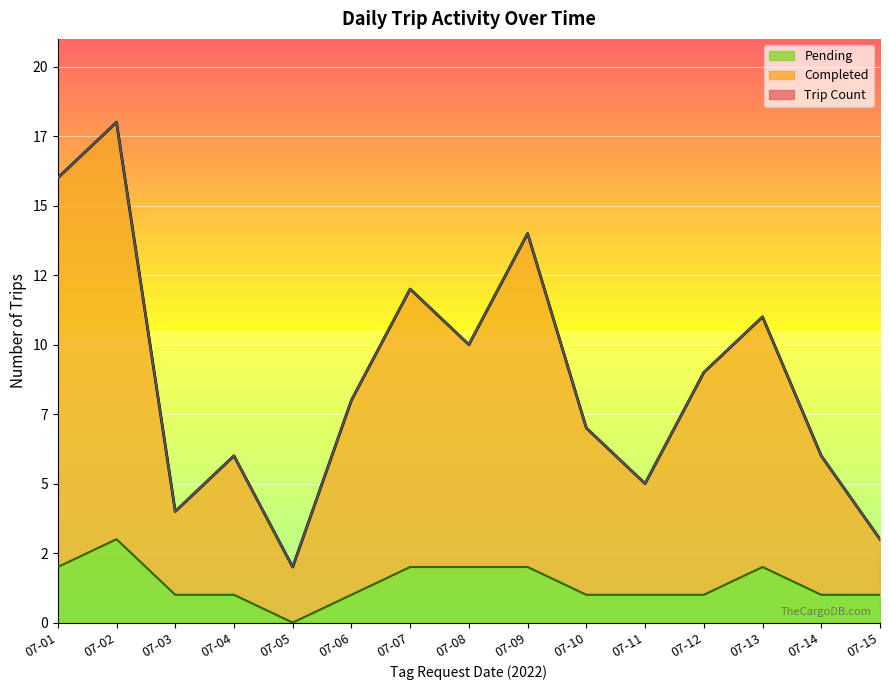

True or false: Trip Count and Completed intersect in this chart.

False